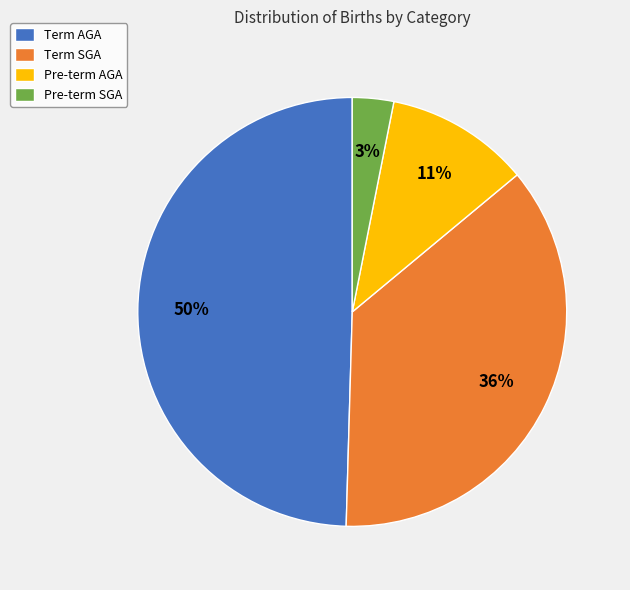

Which has a higher value, Pre-term AGA or Term AGA?

Term AGA